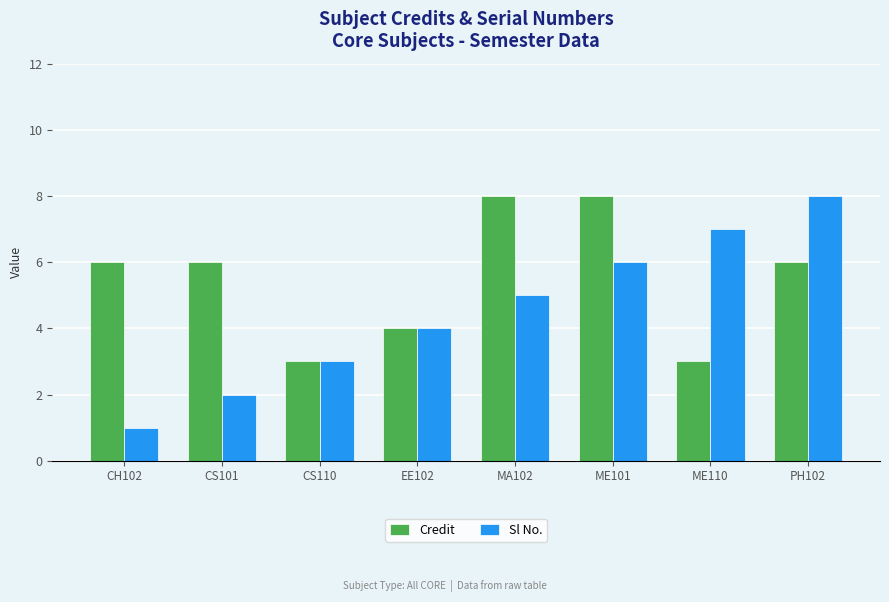

What is the sum of all Credit values?

44